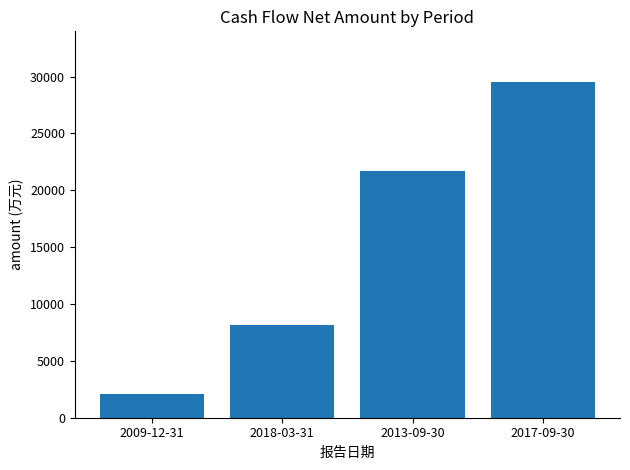

Where is the data nearest to the value 15796?

2013-09-30